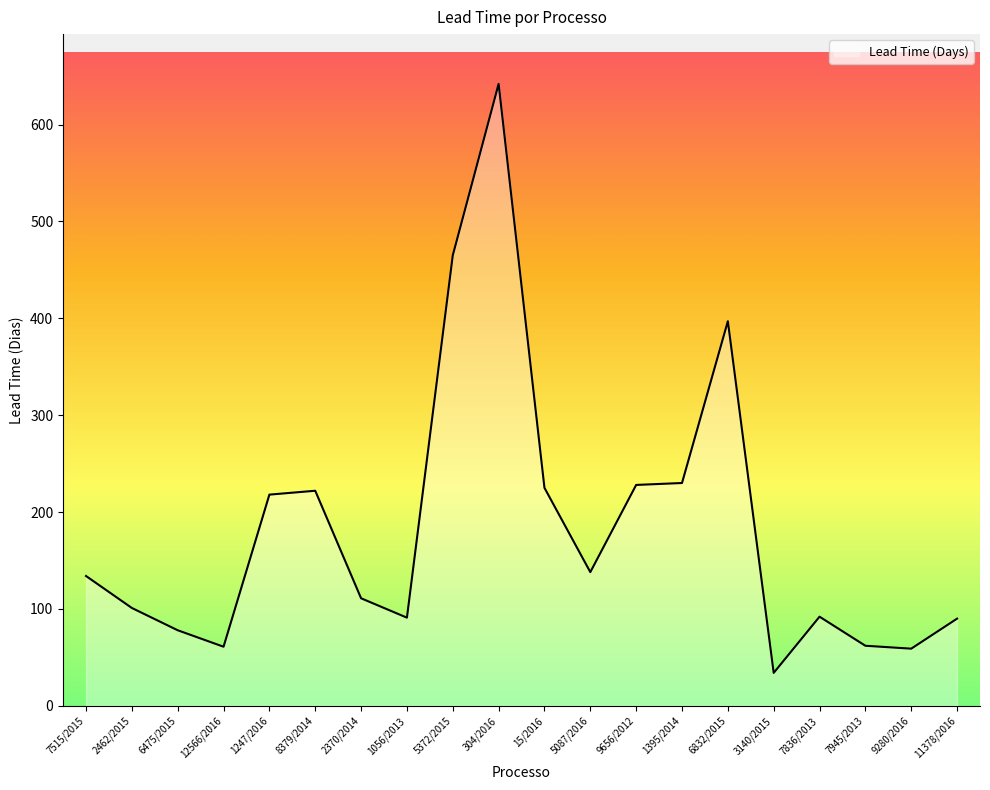

The value at 9280/2016 is 59. True or false?

True